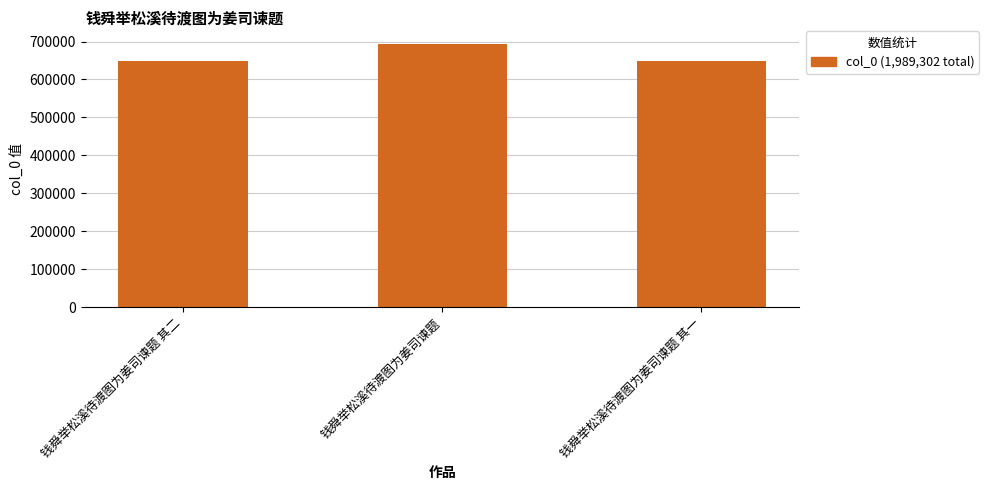

What value does the data have at 钱舜举松溪待渡图为姜司谏题 其一?

648486